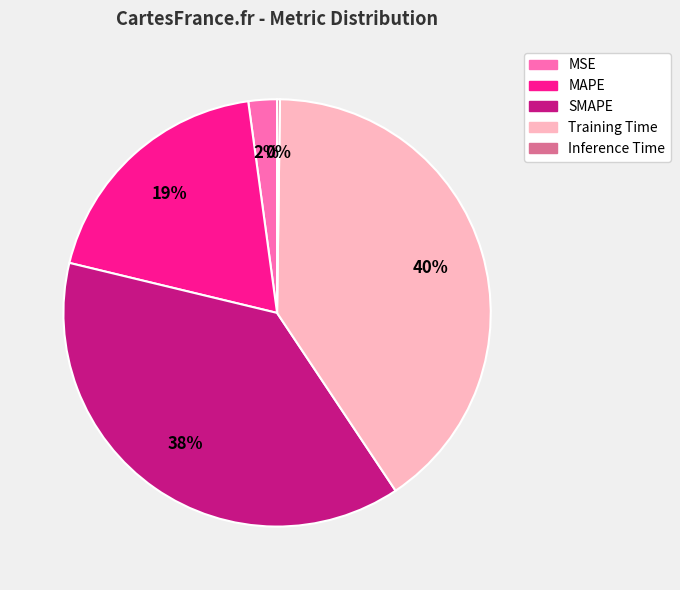

To the nearest percent, what is the combined percentage of Training Time and SMAPE?

79%